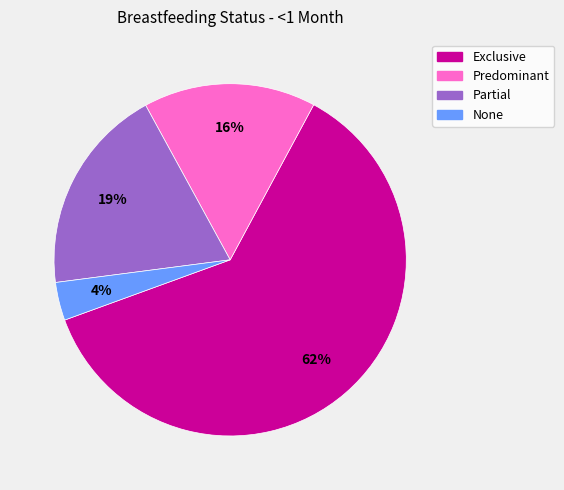

True or false: Exclusive accounts for 68% of the total.

False